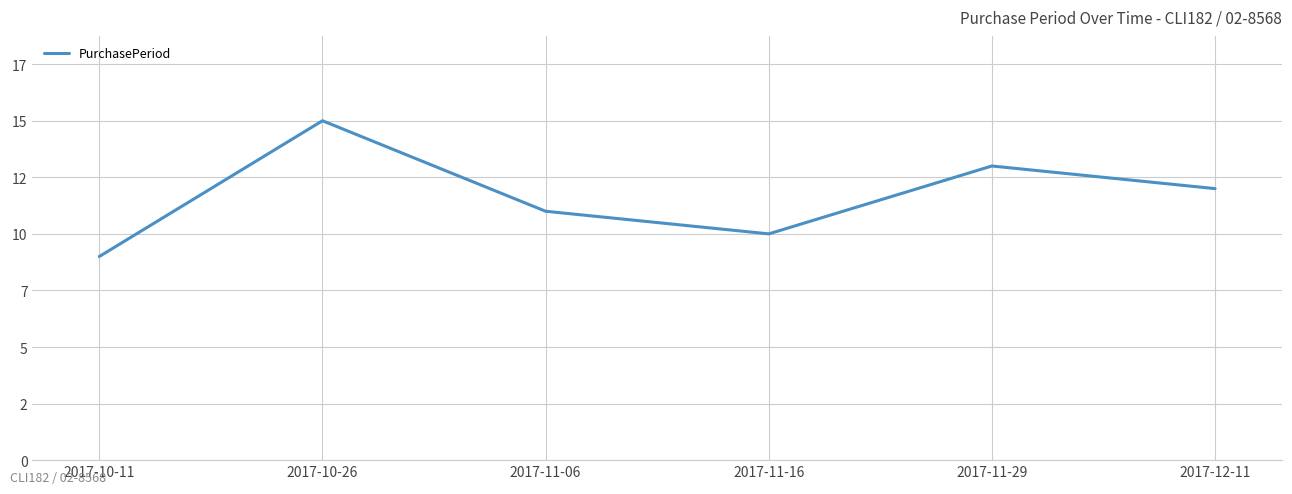

Approximately how many times larger is the value at 2017-11-06 compared to 2017-11-29?

0.8